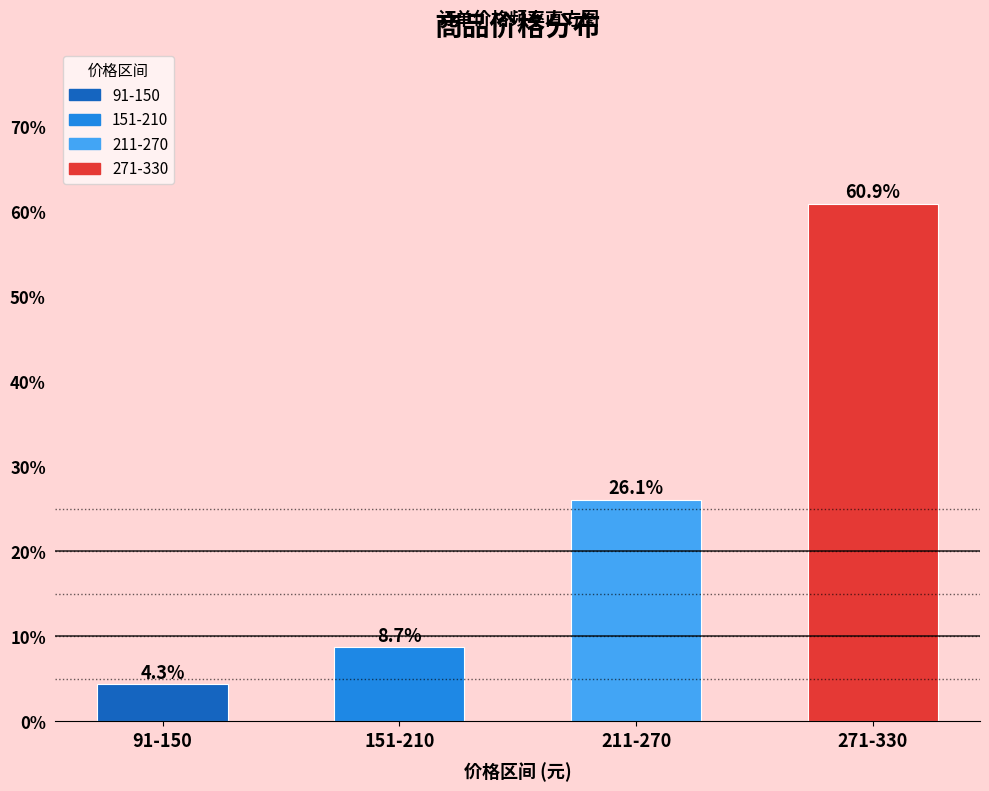

Reading left to right, what are all the values shown in this chart?

4.3	8.7	26.1	60.9